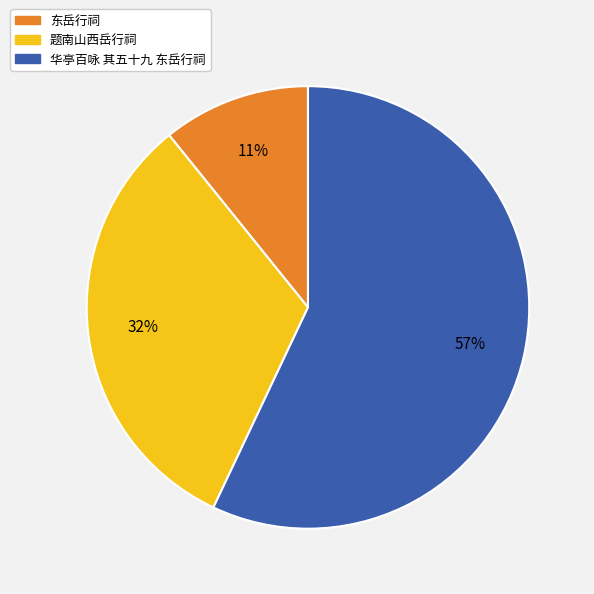

Which category has the biggest portion of the pie?

华亭百咏 其五十九 东岳行祠